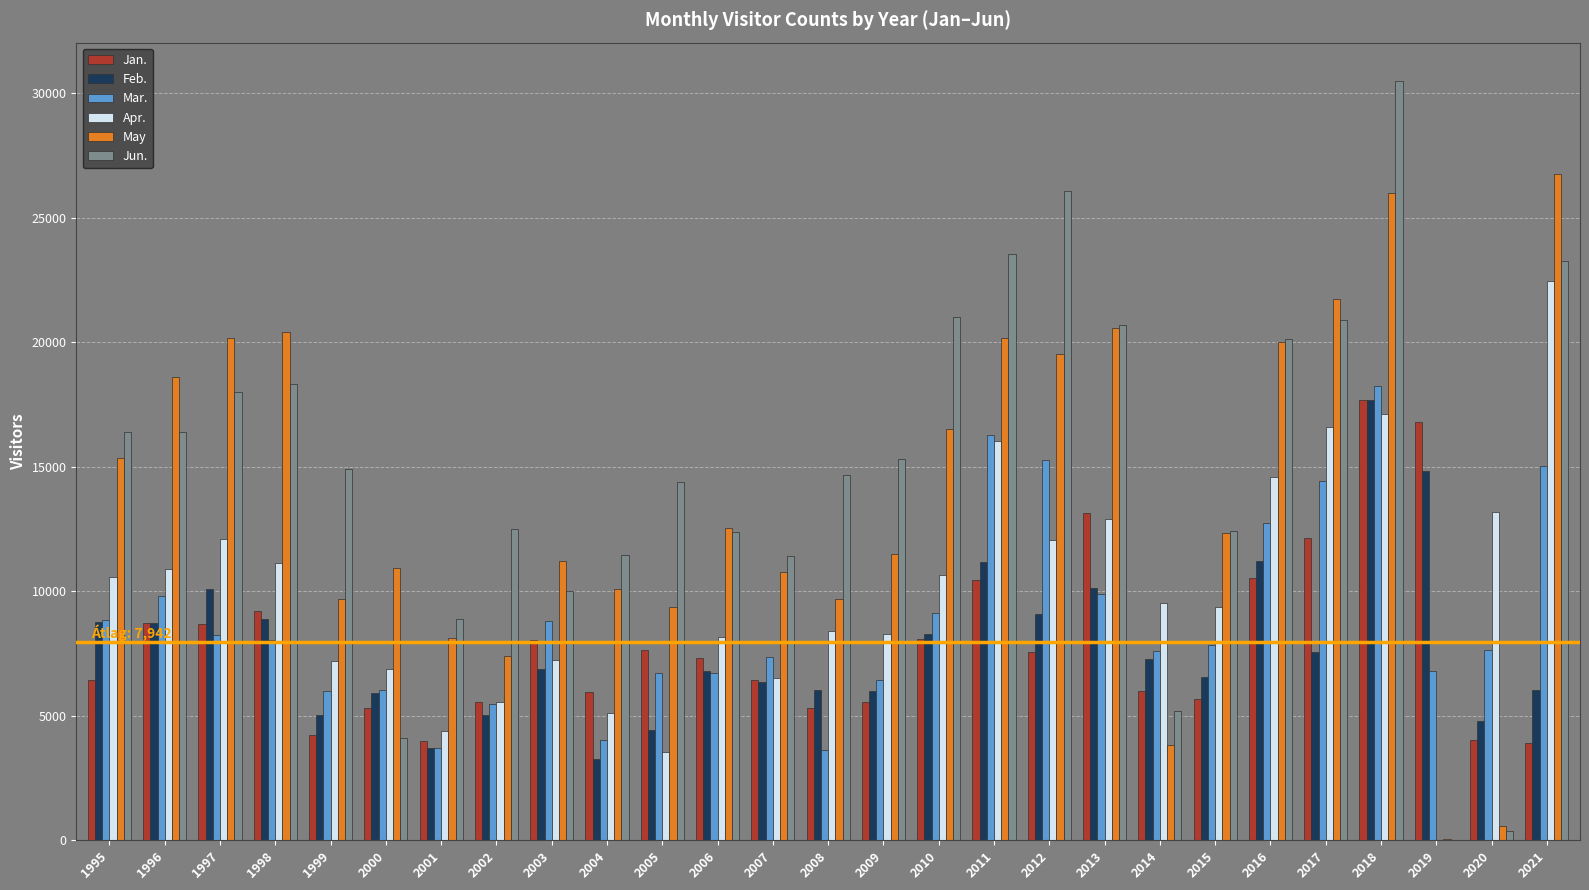

How many groups of bars are there?

27